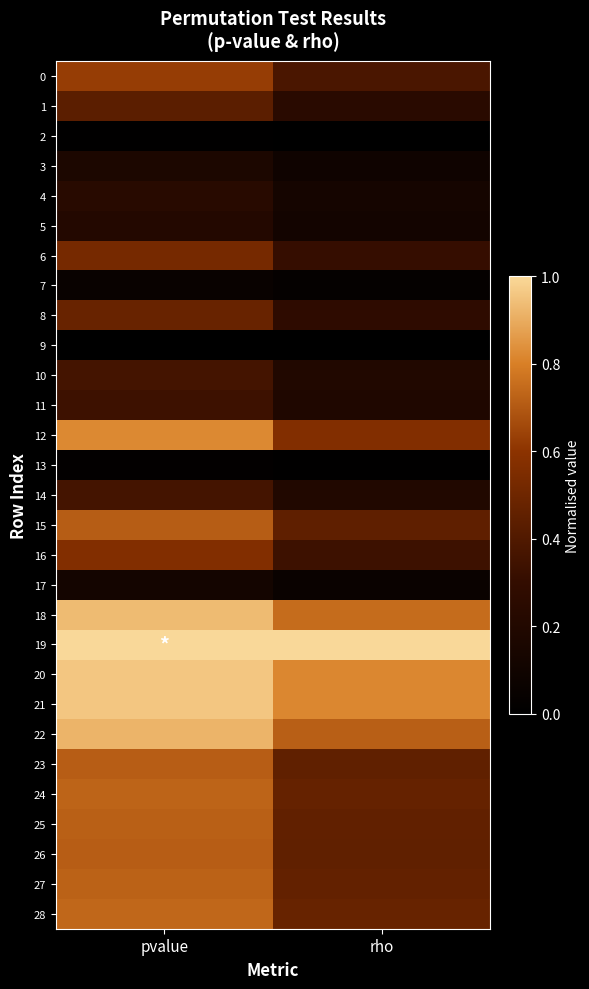

Count the number of categories in the chart.

2